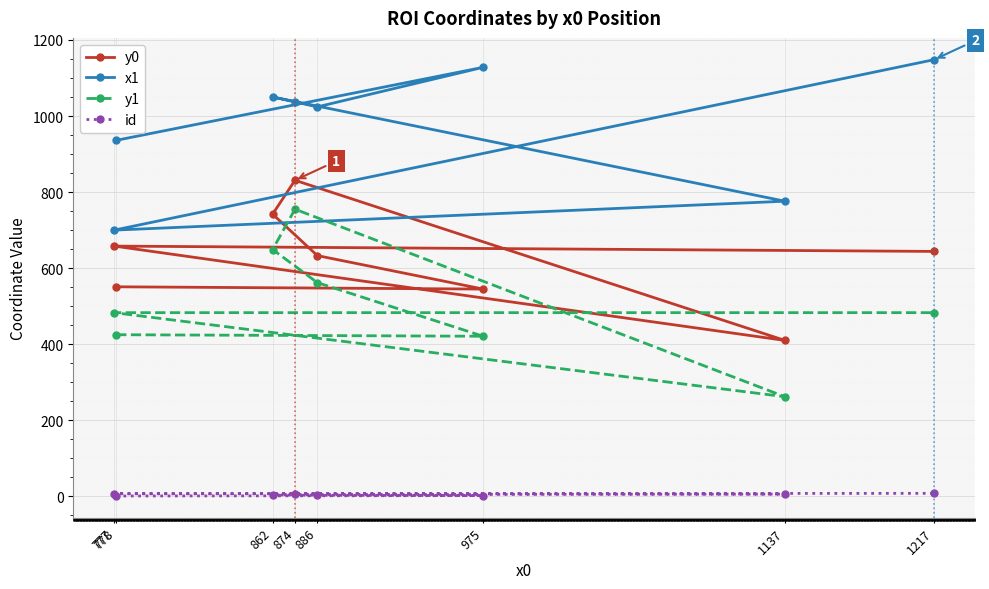

True or false: id and y0 cross at least once.

False